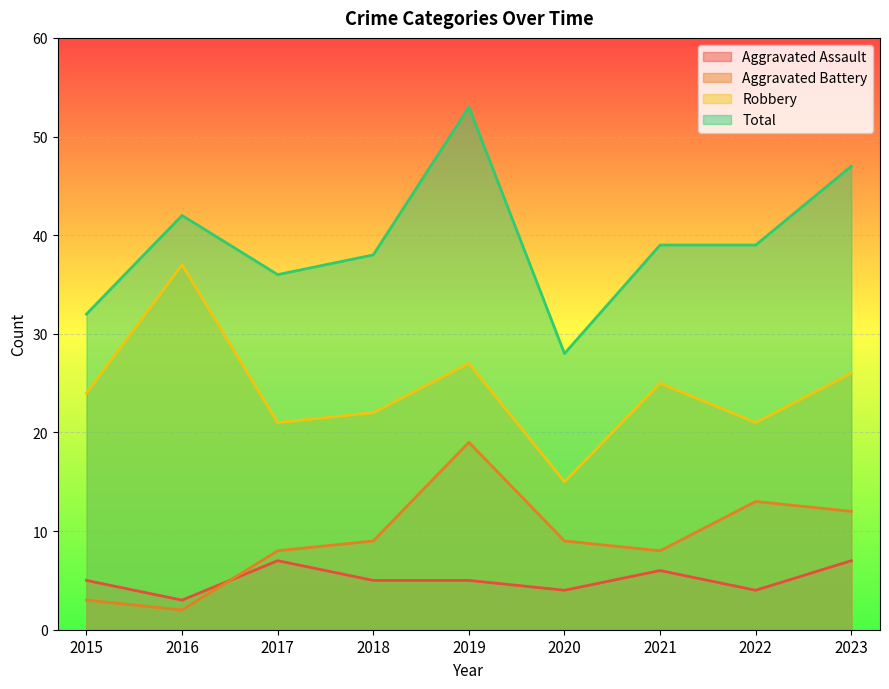

Which has a higher value, 2021 or 2017?

2017